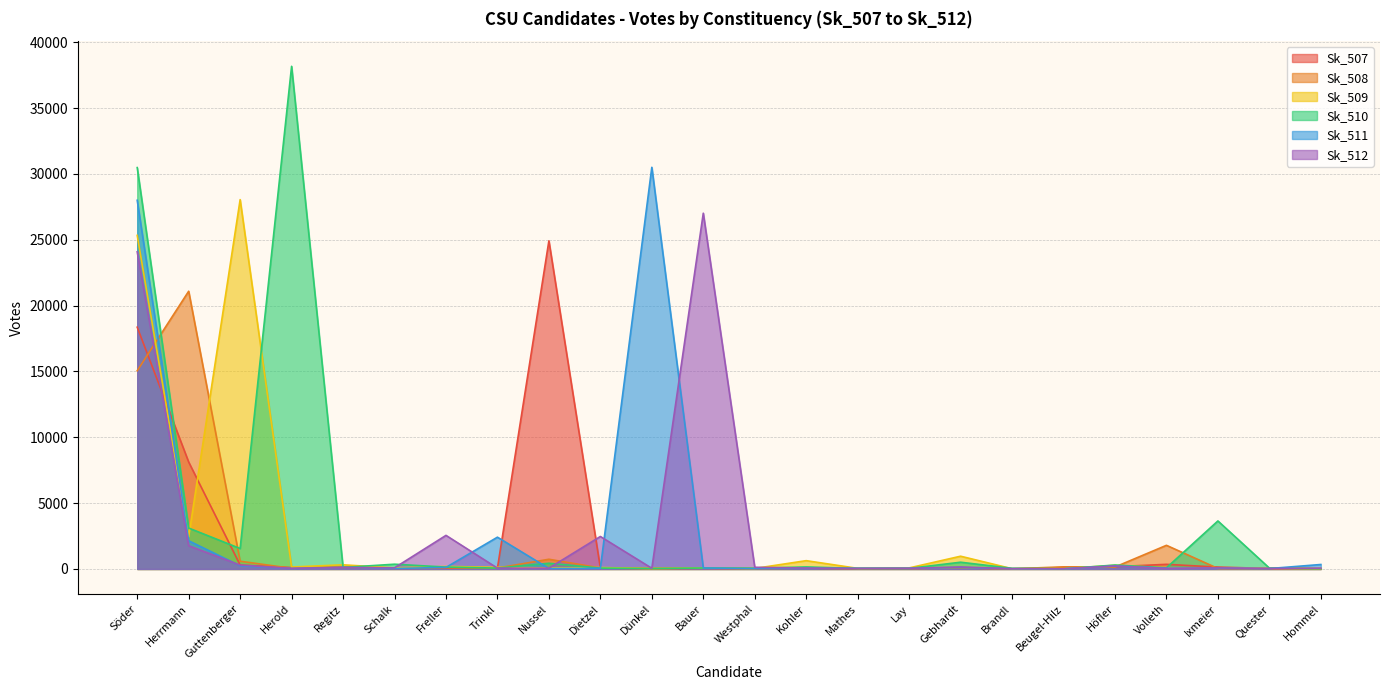

What position from the right is Söder?

24